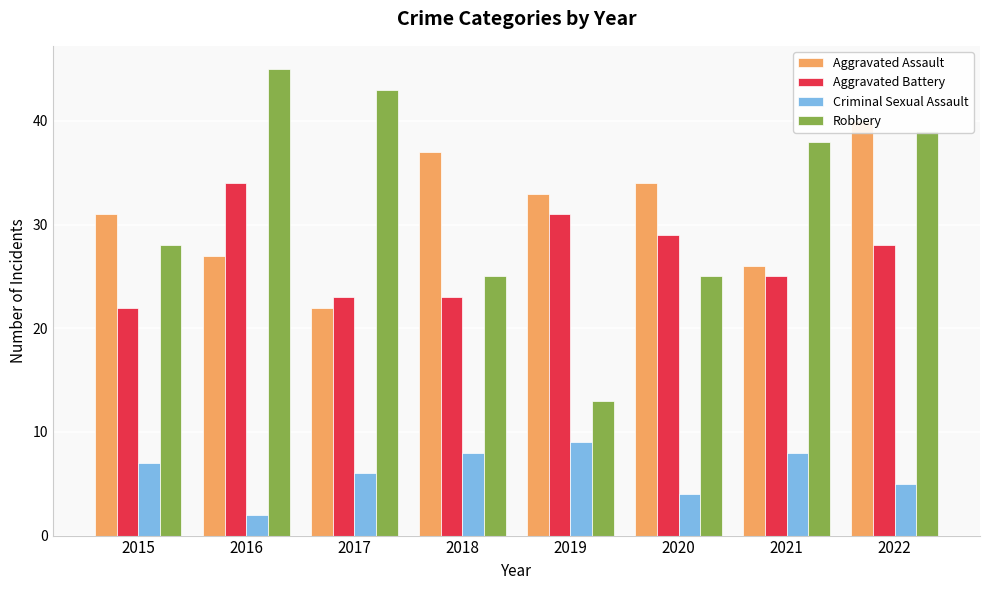

What is the value of the Aggravated Assault bar at the 5th from the left?

33